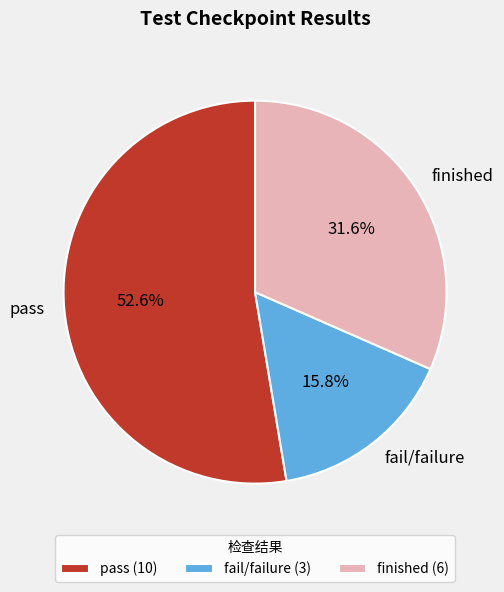

To the nearest percent, what is the difference between the largest and smallest slice percentages?

37%